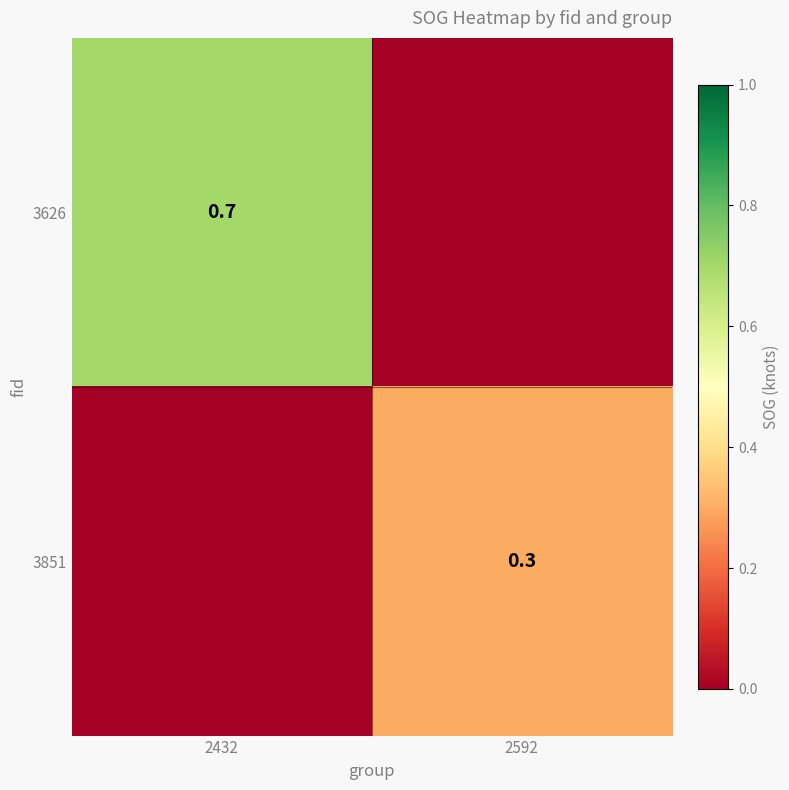

The value of 3626 at 2432 is 0.7. True or false?

True